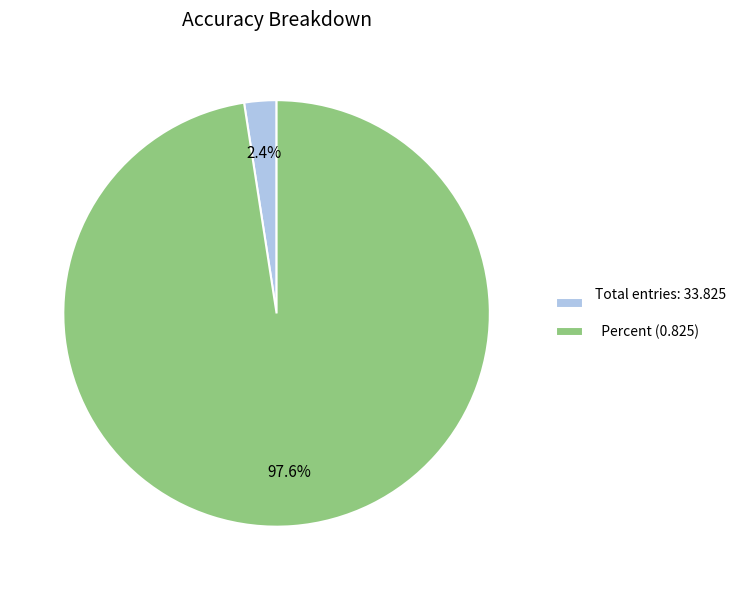

Does any single category account for the majority?

Yes